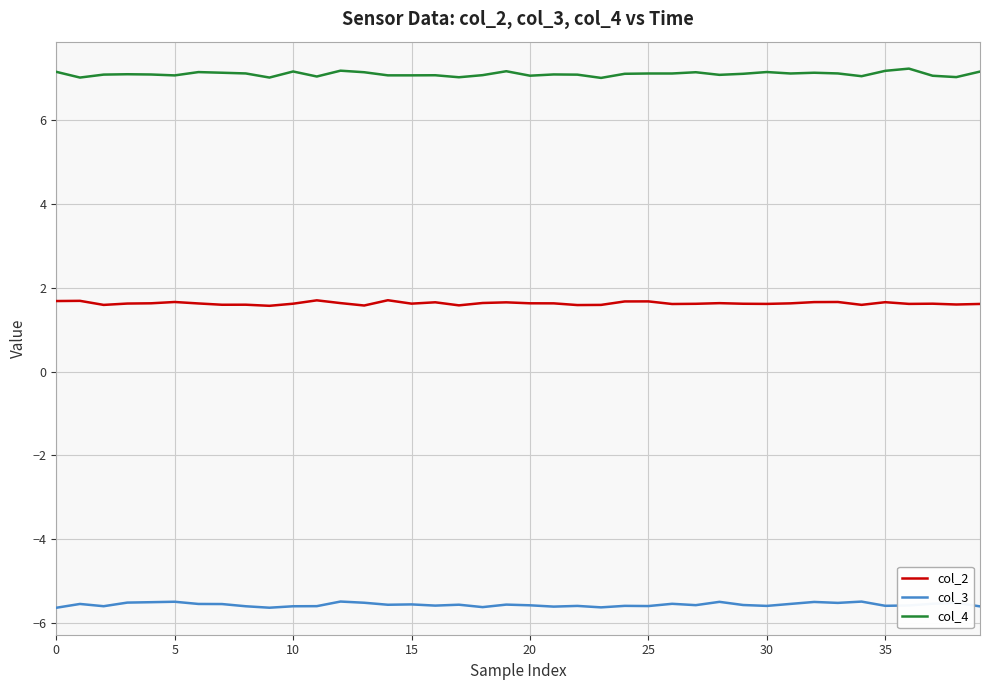

What is the highest value of the col_2 series?

1.7